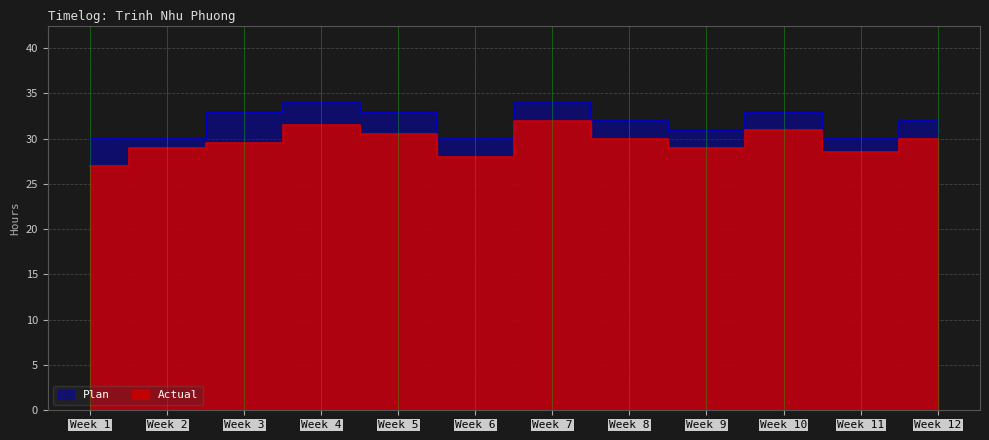

What is the value of the Plan point at the 11th from the left?

30.0